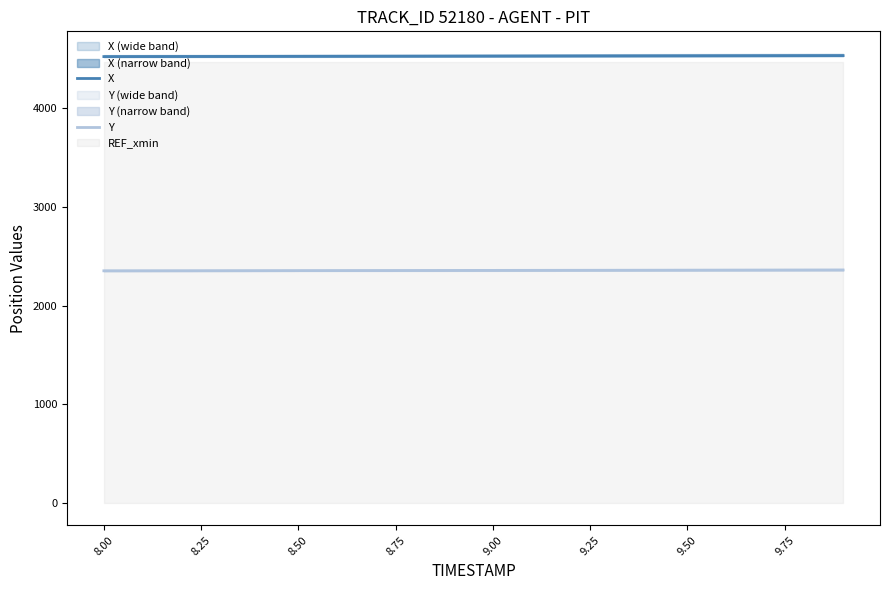

How many data points in Y are above 2355?

11